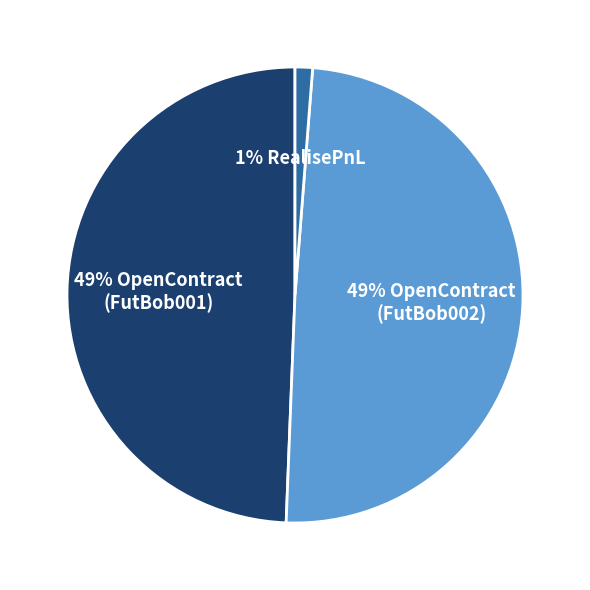

To the nearest percent, what is the difference between the largest and smallest slice percentages?

48%